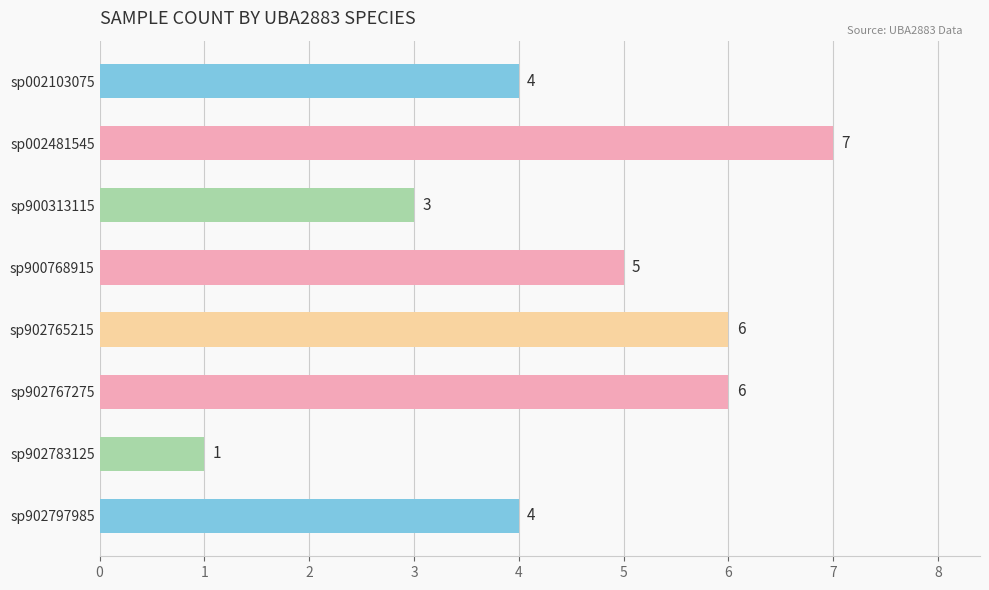

What is the greatest value displayed?

7